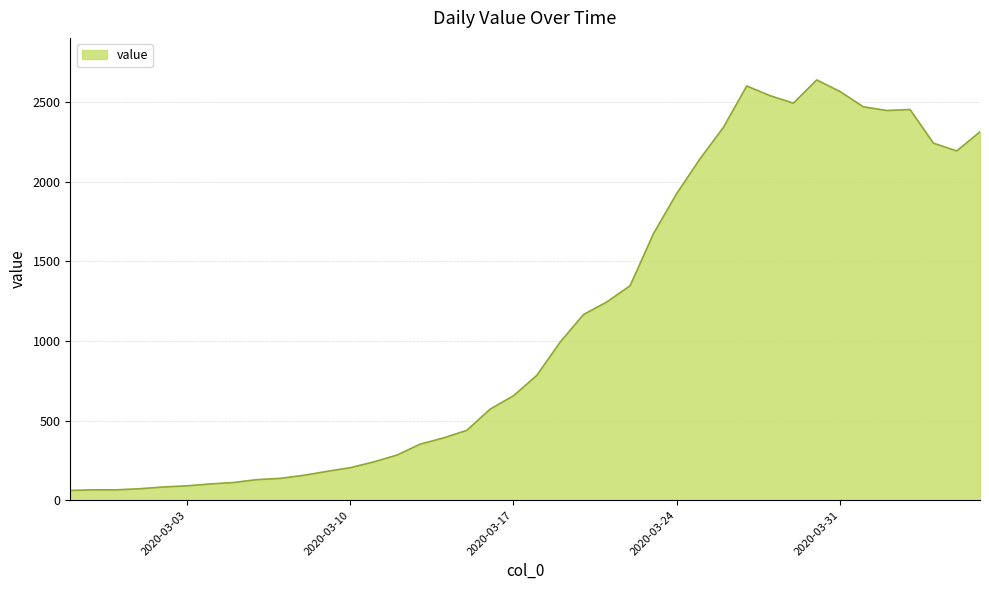

How many series are shown in this chart?

1